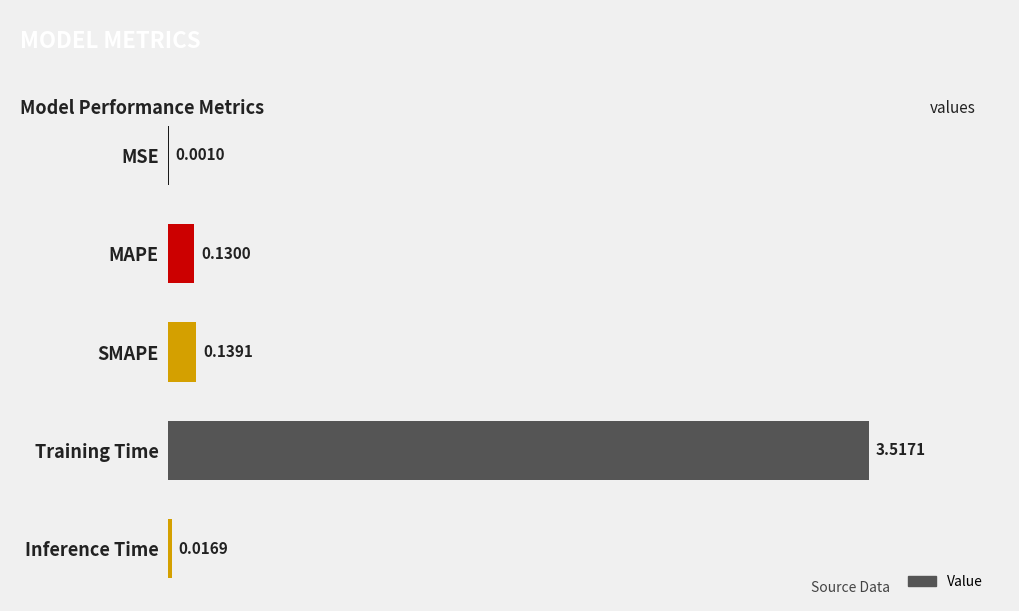

Which category has the highest value across all series?

Training Time